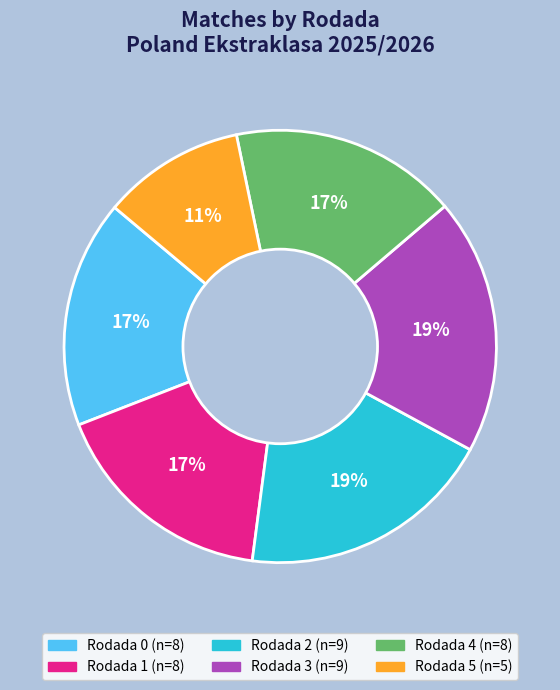

Is Rodada 5 the majority of the pie?

No